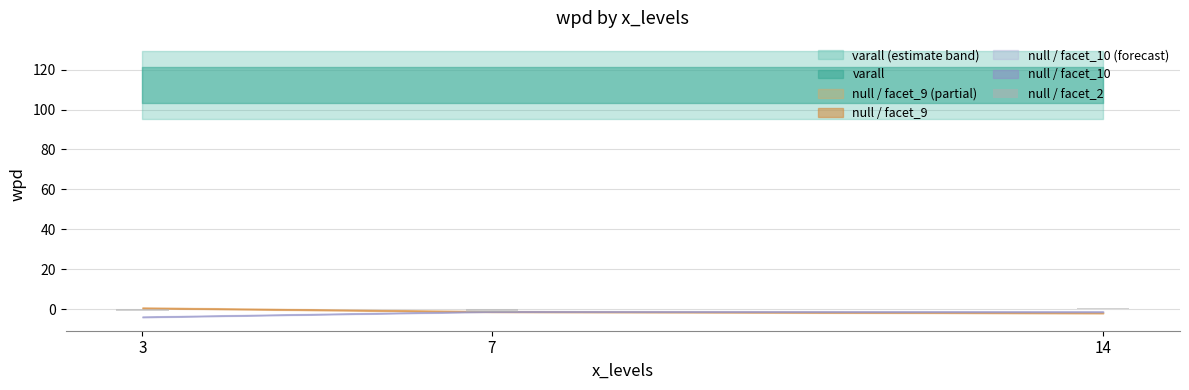

At which category does the chart reach its peak across all series?

14